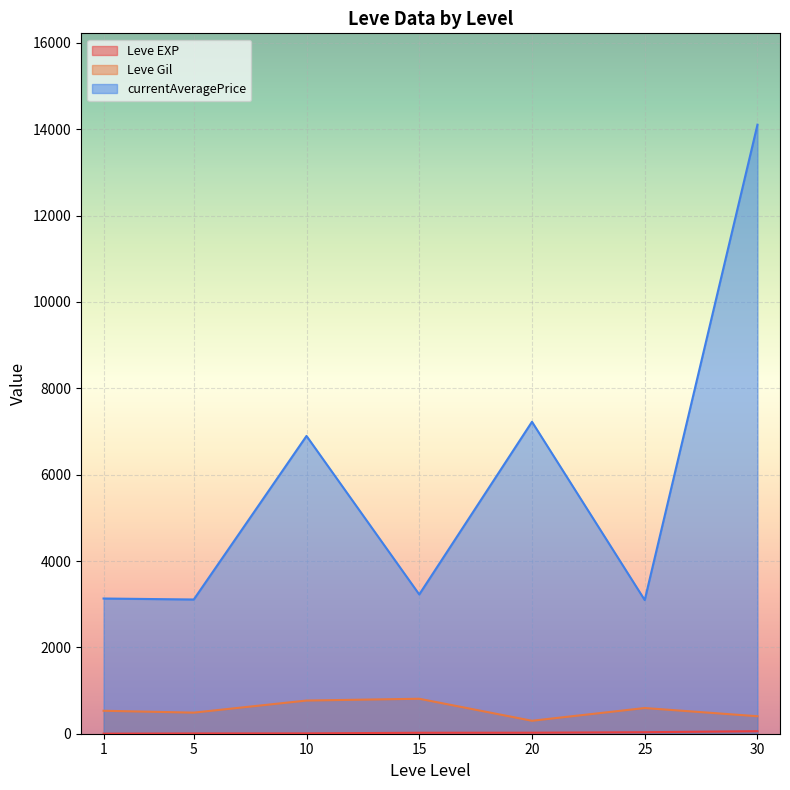

At which category is the sum across all series the highest?

30